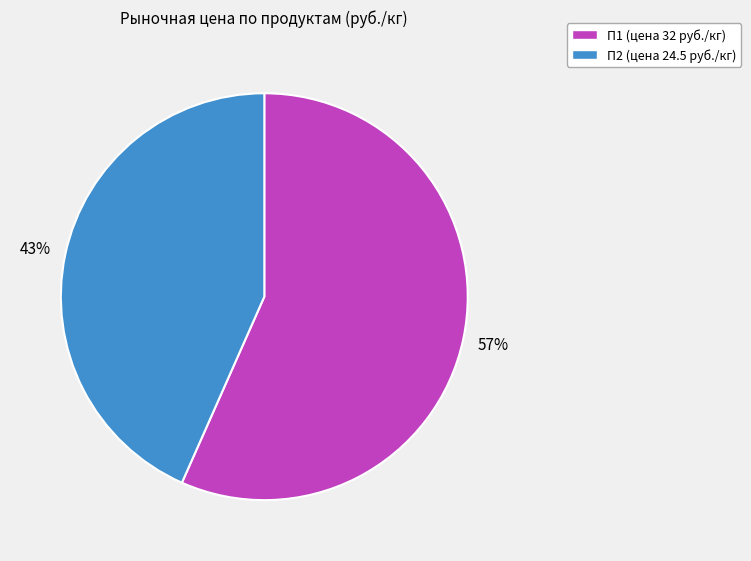

To the nearest percent, what is the combined percentage of П2 and П1?

100%